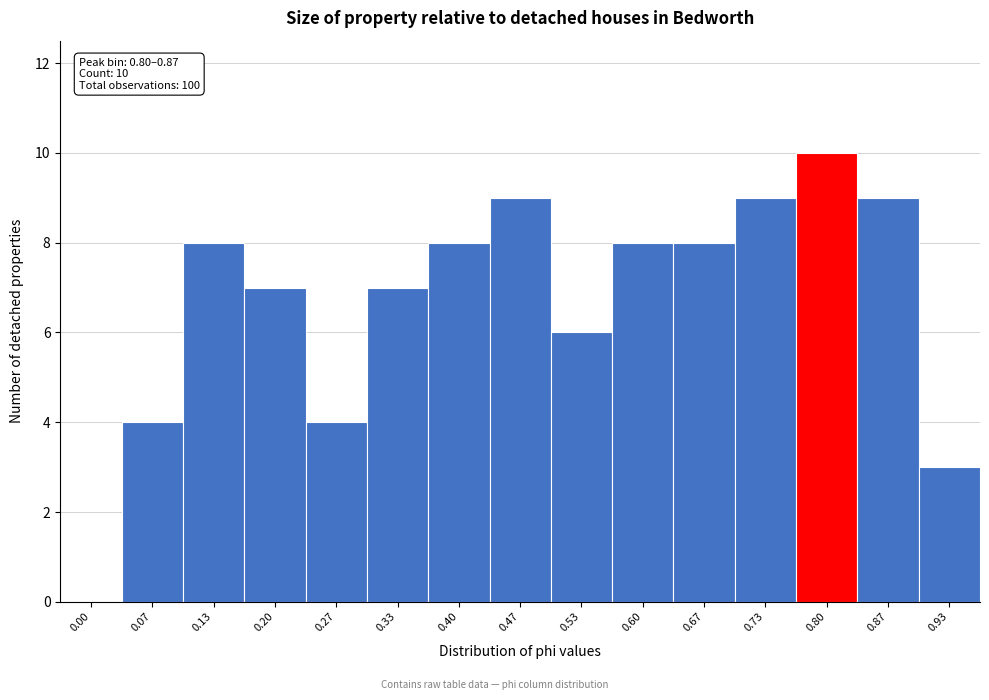

Reading right to left, transcribe all the data shown in this chart.

0.93=3	0.87=9	0.80=10	0.73=9	0.67=8	0.60=8	0.53=6	0.47=9	0.40=8	0.33=7	0.27=4	0.20=7	0.13=8	0.07=4	0.00=0